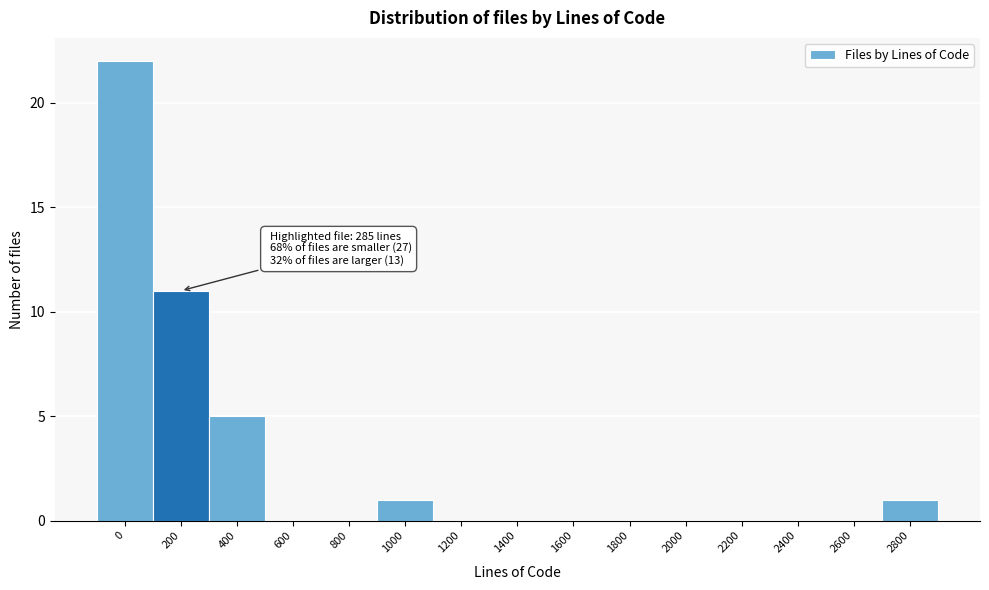

Reading right to left, list all the values displayed in this chart.

2800=1	2600=0	2400=0	2200=0	2000=0	1800=0	1600=0	1400=0	1200=0	1000=1	800=0	600=0	400=5	200=11	0=22